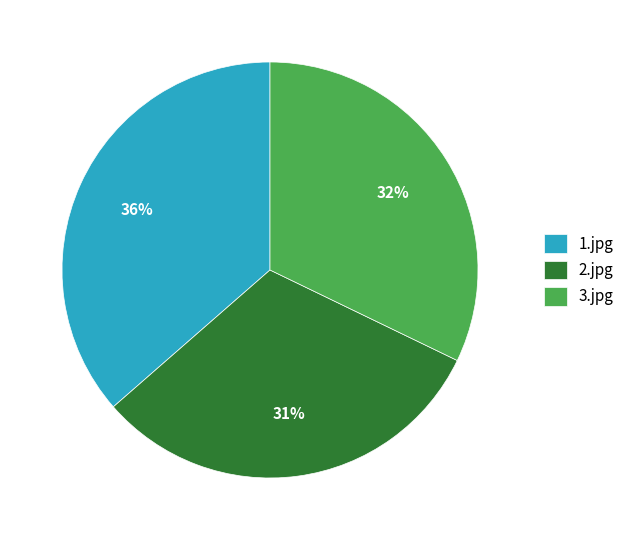

To the nearest percent, what is the difference between the largest and smallest slice percentages?

5%